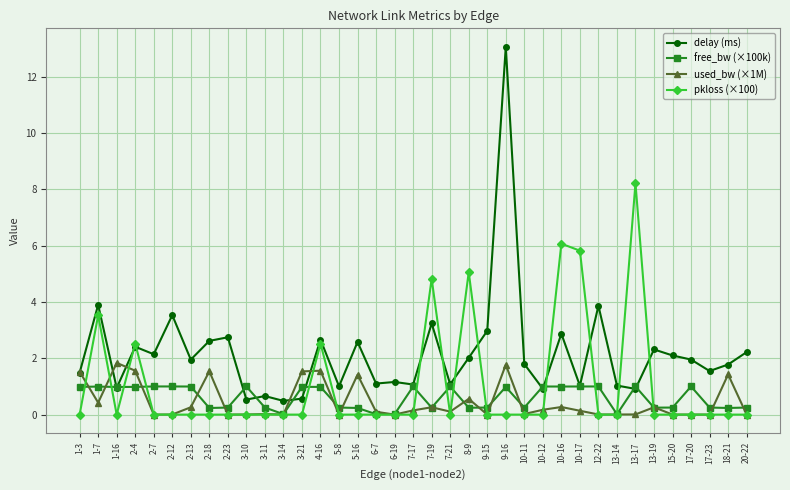

Which label corresponds to the largest value in the chart?

9-16